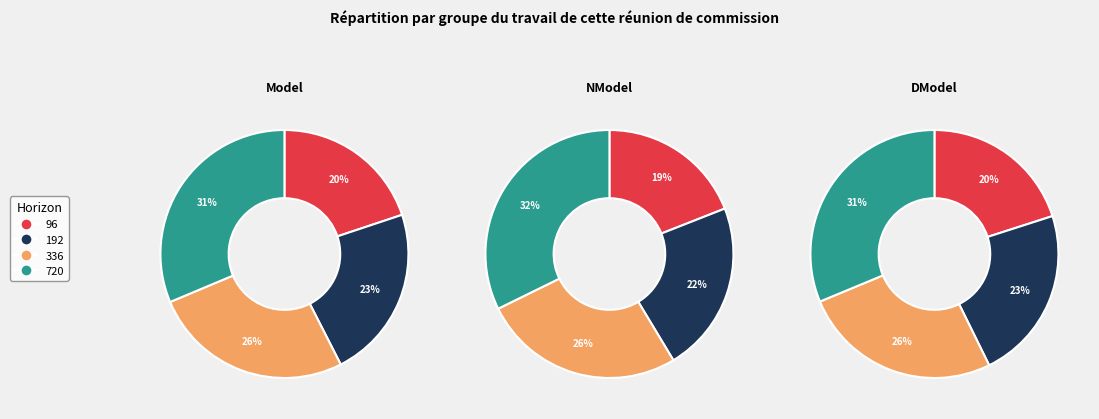

Do 720 and 96 together represent more than half of the pie?

Yes